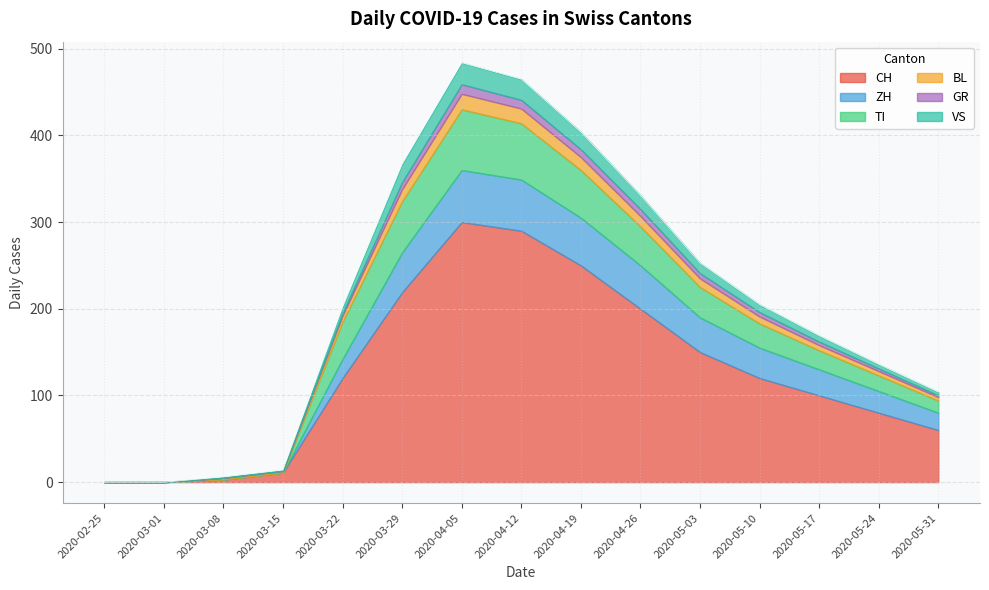

Which series has the largest range (max minus min)?

CH